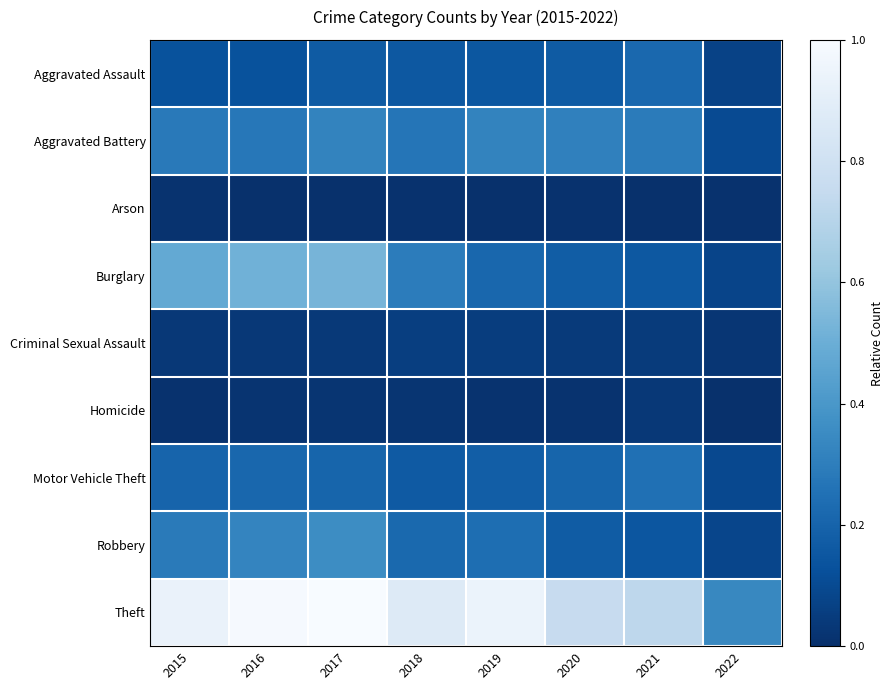

Reading left to right, transcribe all the data shown in this chart.

Aggravated Assault: 2015=0.1	2016=0.1	2017=0.2	2018=0.2	2019=0.2	2020=0.2	2021=0.2	2022=0.1
Aggravated Battery: 2015=0.3	2016=0.3	2017=0.3	2018=0.3	2019=0.3	2020=0.3	2021=0.3	2022=0.1
Arson: 2015=0.0	2016=0.0	2017=0.0	2018=0.0	2019=0.0	2020=0.0	2021=0.0	2022=0.0
Burglary: 2015=0.5	2016=0.5	2017=0.5	2018=0.3	2019=0.2	2020=0.2	2021=0.2	2022=0.1
Criminal Sexual Assault: 2015=0.0	2016=0.0	2017=0.0	2018=0.1	2019=0.1	2020=0.0	2021=0.0	2022=0.0
Homicide: 2015=0.0	2016=0.0	2017=0.0	2018=0.0	2019=0.0	2020=0.0	2021=0.0	2022=0.0
Motor Vehicle Theft: 2015=0.2	2016=0.2	2017=0.2	2018=0.2	2019=0.2	2020=0.2	2021=0.2	2022=0.1
Robbery: 2015=0.3	2016=0.3	2017=0.4	2018=0.2	2019=0.2	2020=0.2	2021=0.1	2022=0.1
Theft: 2015=0.9	2016=1.0	2017=1.0	2018=0.9	2019=0.9	2020=0.8	2021=0.7	2022=0.3